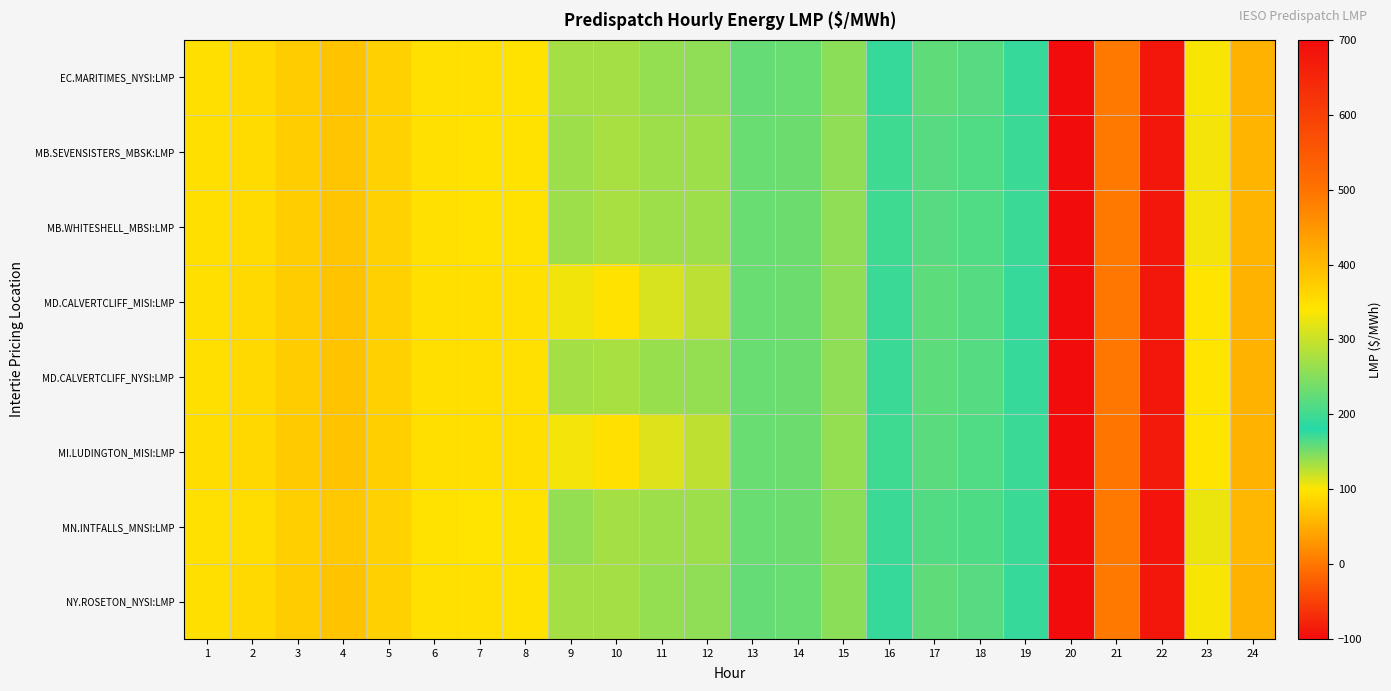

Rank the series at 21 from highest to lowest value.

MN.INTFALLS_MNSI:LMP, EC.MARITIMES_NYSI:LMP, NY.ROSETON_NYSI:LMP, MB.SEVENSISTERS_MBSK:LMP, MB.WHITESHELL_MBSI:LMP, MD.CALVERTCLIFF_MISI:LMP, MD.CALVERTCLIFF_NYSI:LMP, MI.LUDINGTON_MISI:LMP